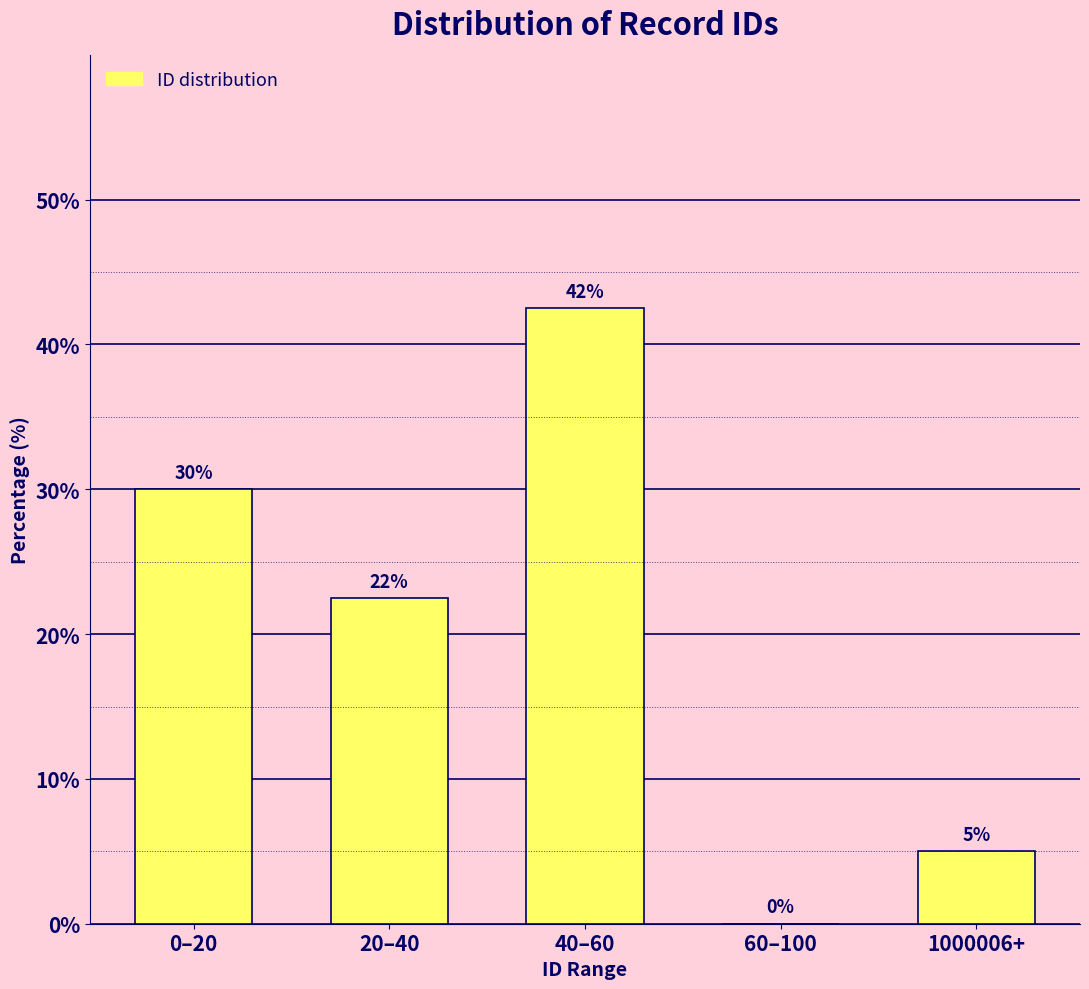

True or false: the data shows 15.1 at 20–40.

False